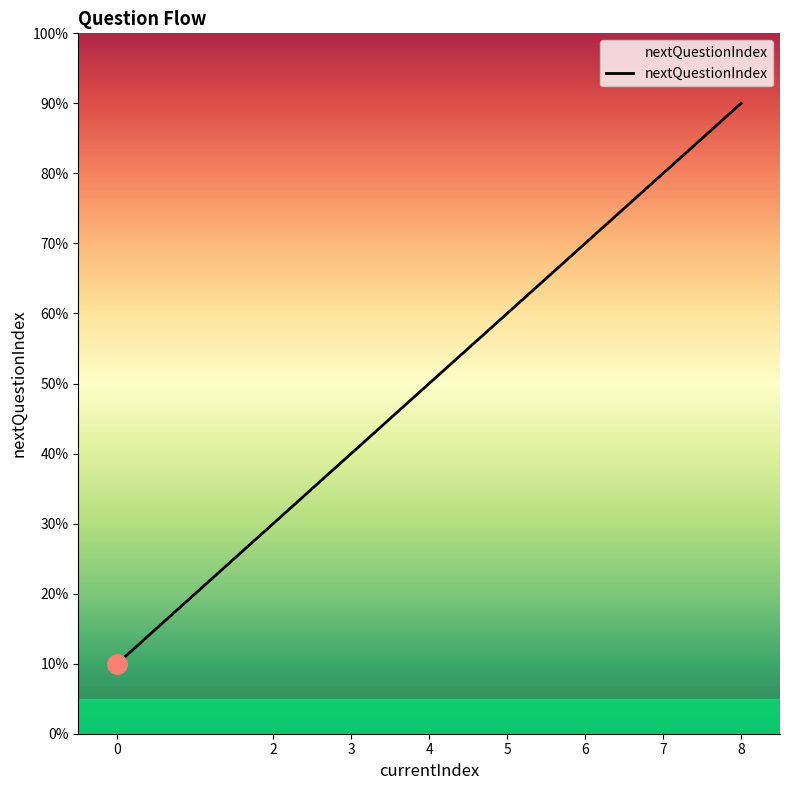

Is this an area chart (filled region under the line)?

Yes